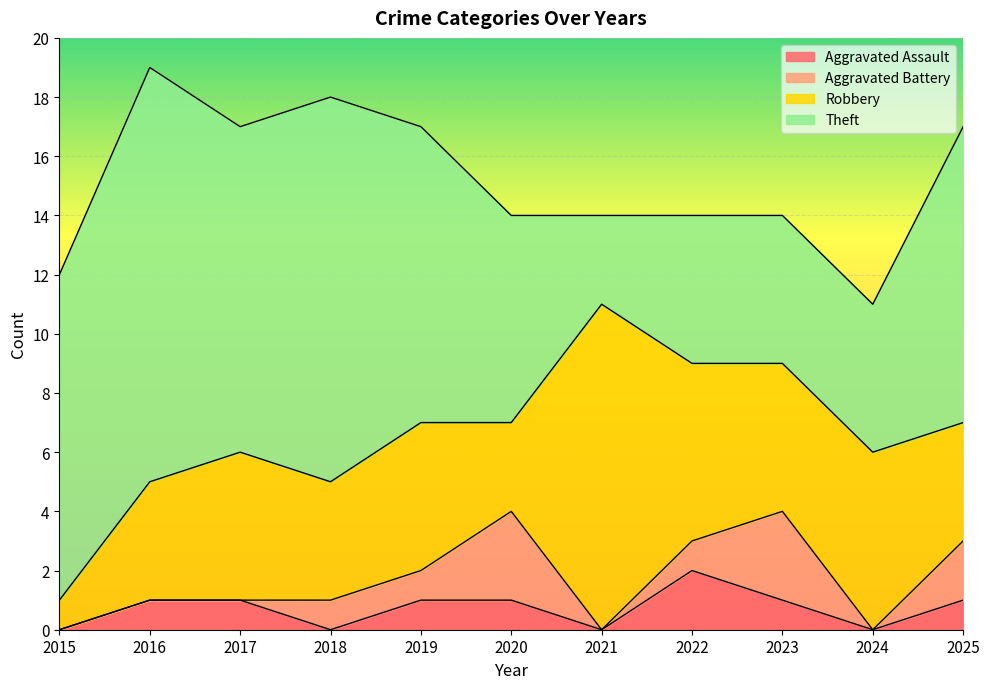

Reading right to left, list all the values displayed in this chart.

Aggravated Assault: 1	0	1	2	0	1	1	0	1	1	0
Aggravated Battery: 2	0	3	1	0	3	1	1	0	0	0
Robbery: 4	6	5	6	11	3	5	4	5	4	1
Theft: 10	5	5	5	3	7	10	13	11	14	11
Total: 17	11	14	14	14	14	17	18	17	19	12